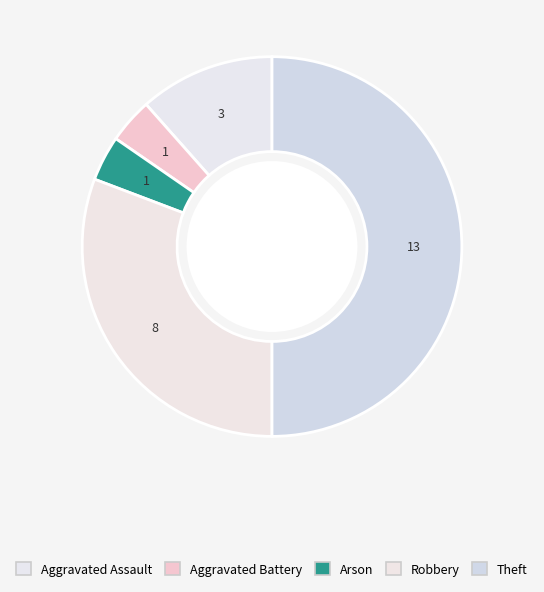

What is the smallest slice in the pie chart?

Aggravated Battery